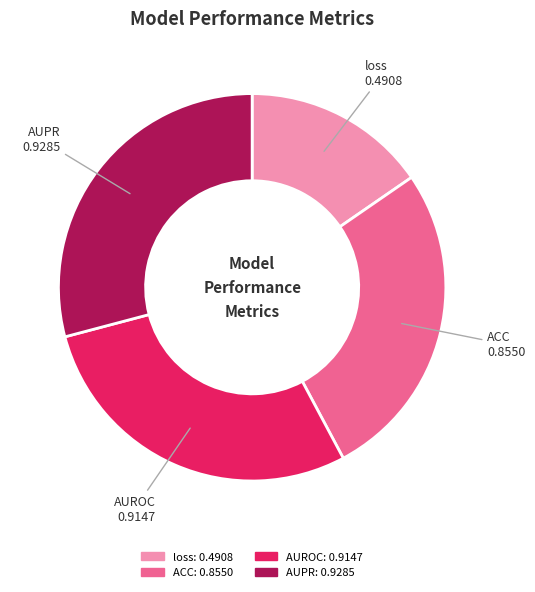

Count the number of slices in the pie.

4